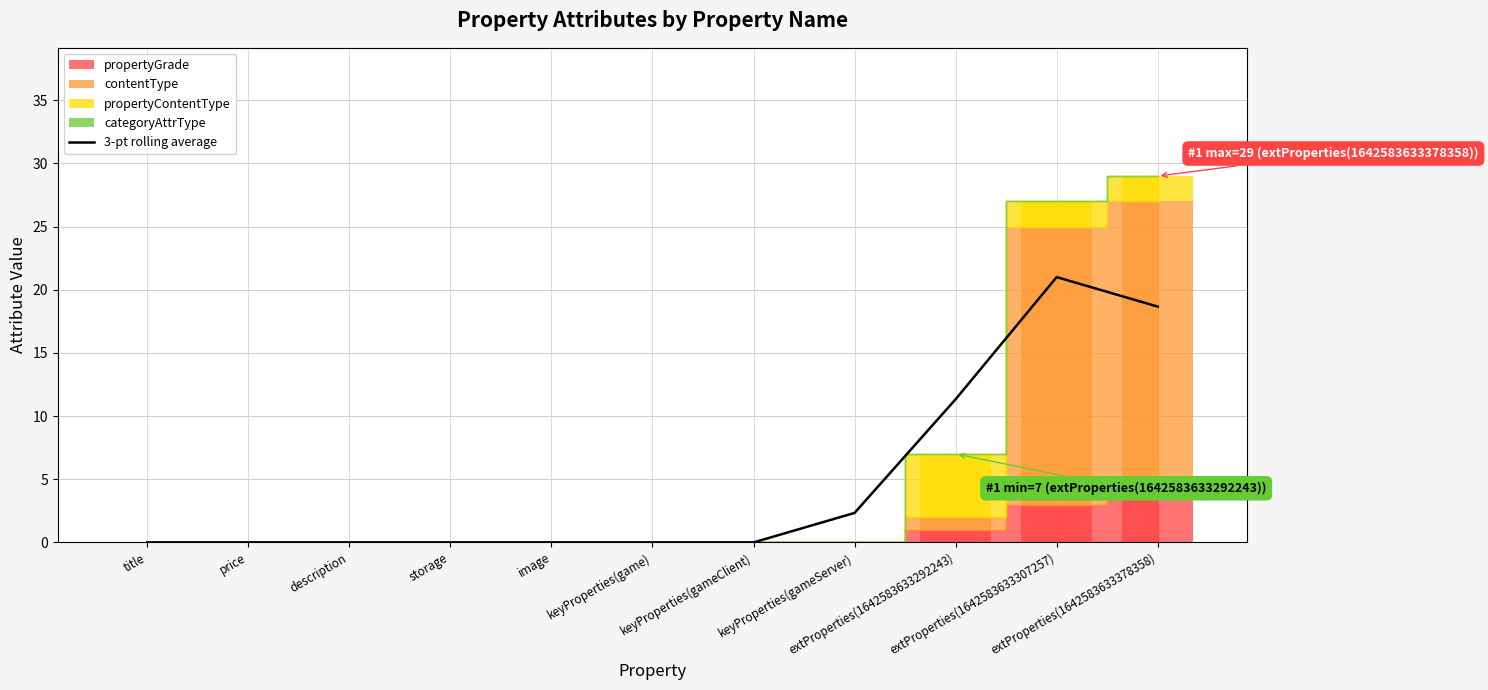

What is the label of the 5th bar from the right?

keyProperties(gameClient)